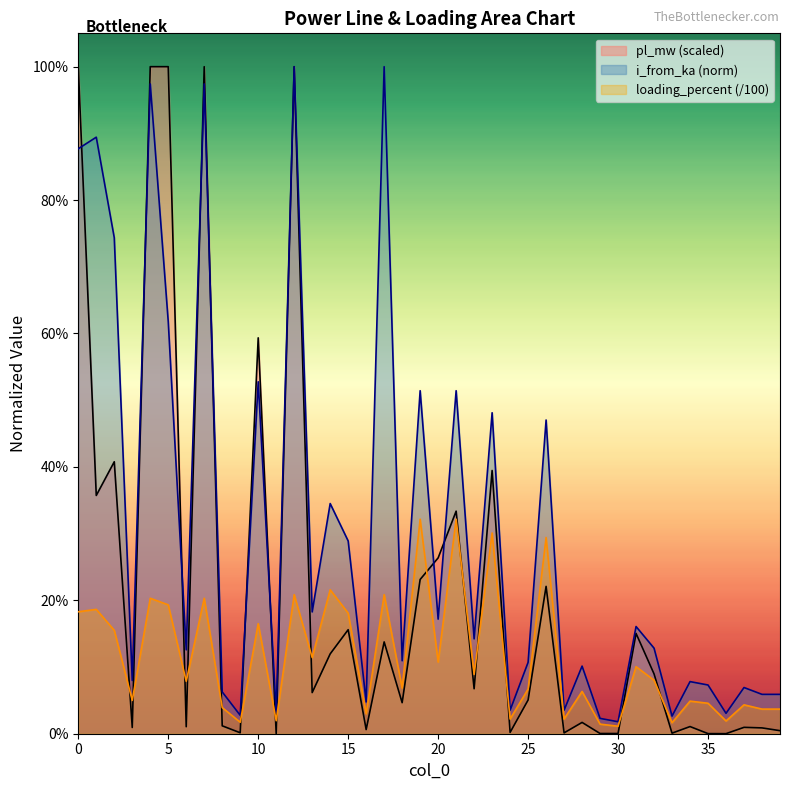

How many interior local peaks does the loading_percent series have?

15